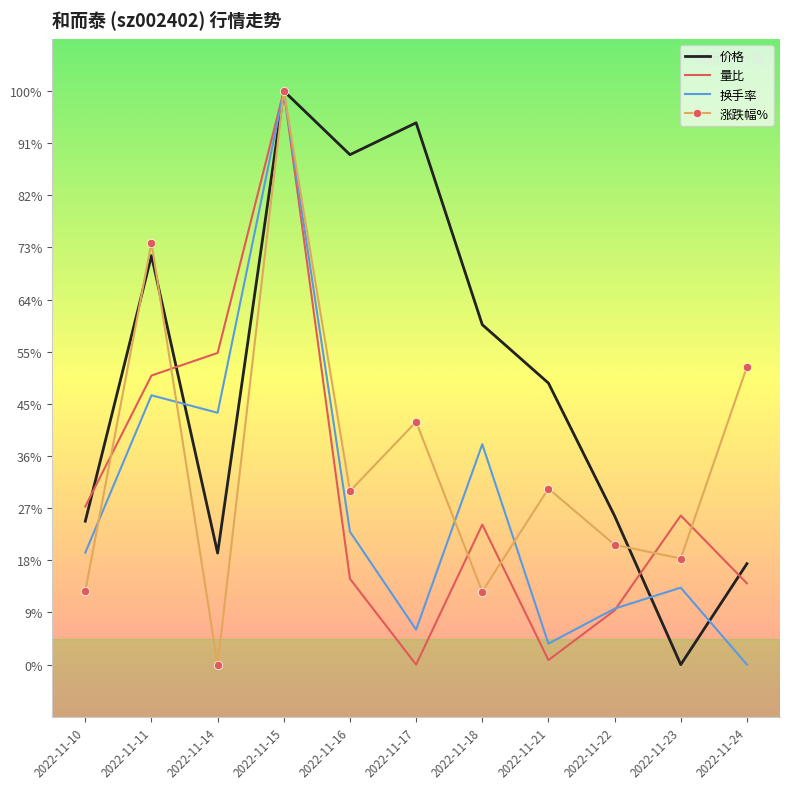

Is the value of 换手率 at 2022-11-23 greater than the value of 涨跌幅% at 2022-11-14?

Yes